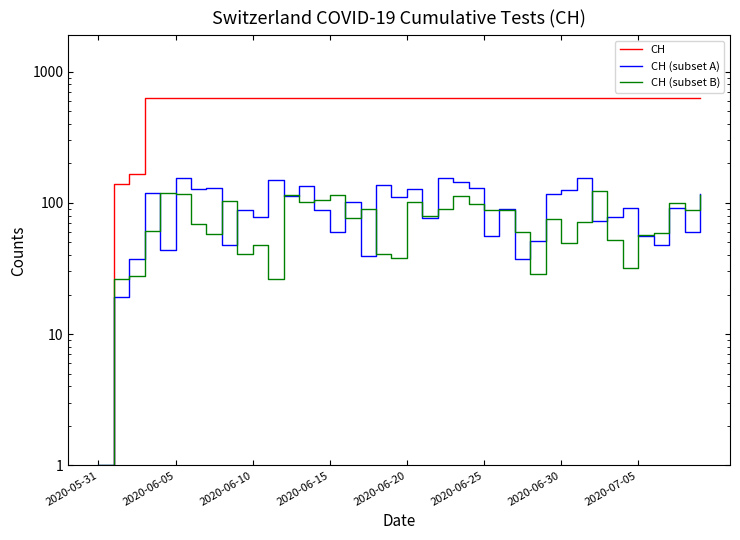

Which category has the lowest value across all series?

2020-05-31